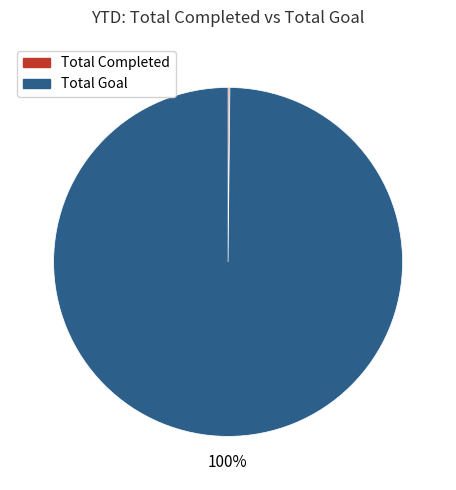

Does Total Goal represent more than half of the total?

Yes